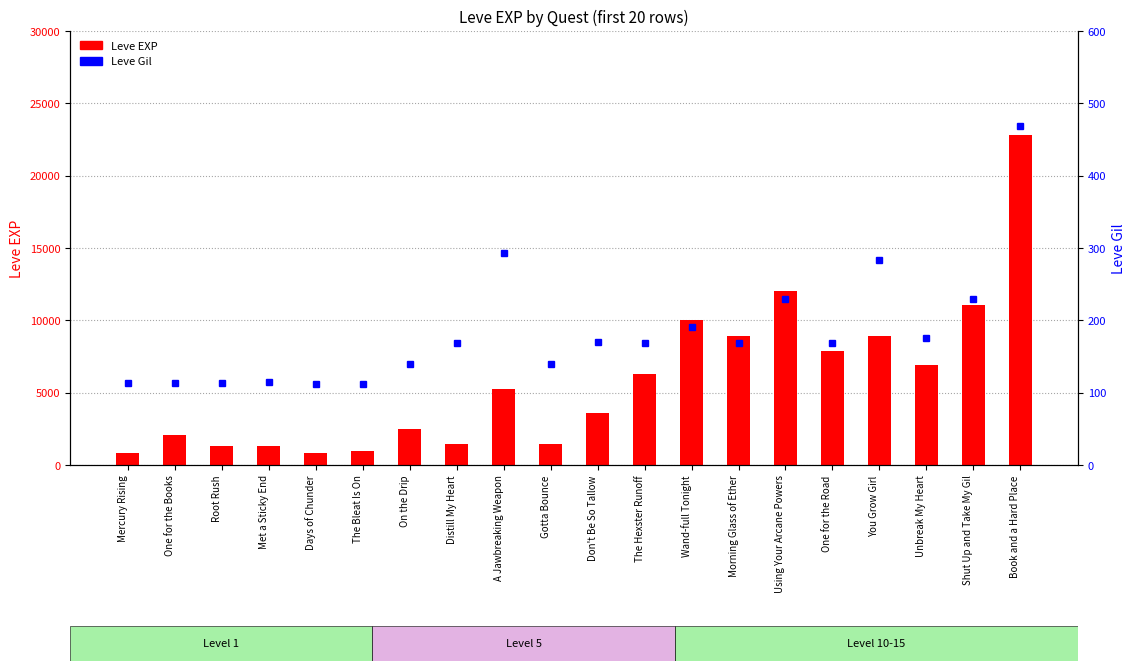

The value of Leve EXP at Morning Glass of Ether is 1939. True or false?

False